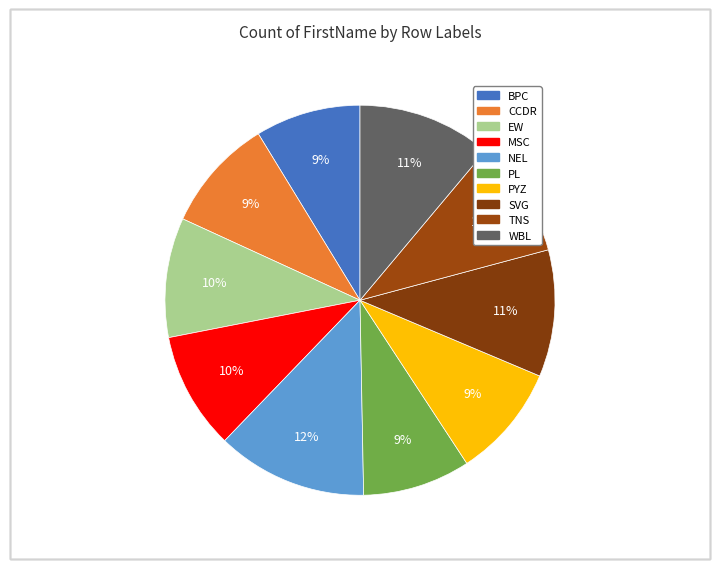

To the nearest percent, what portion does MSC represent?

10%